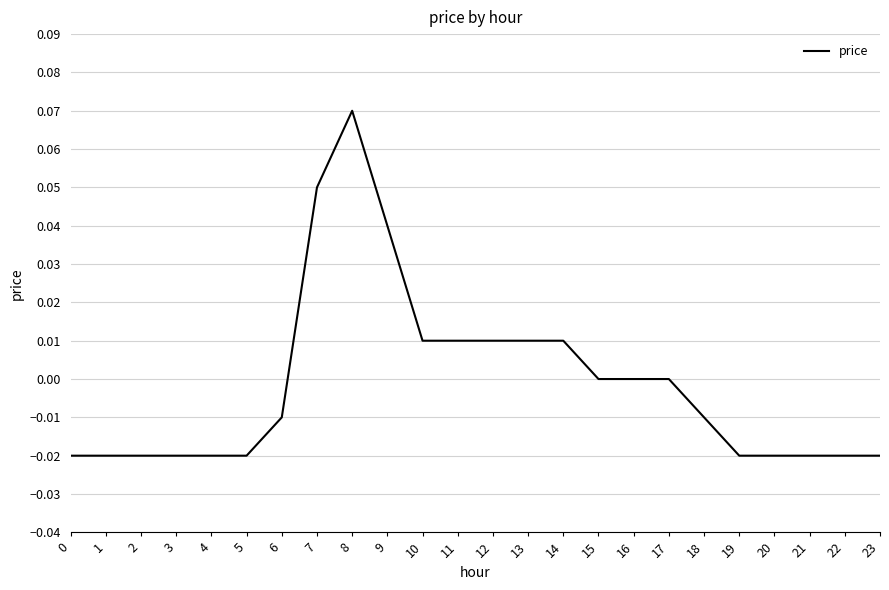

Between 9 and 2, which is larger?

9